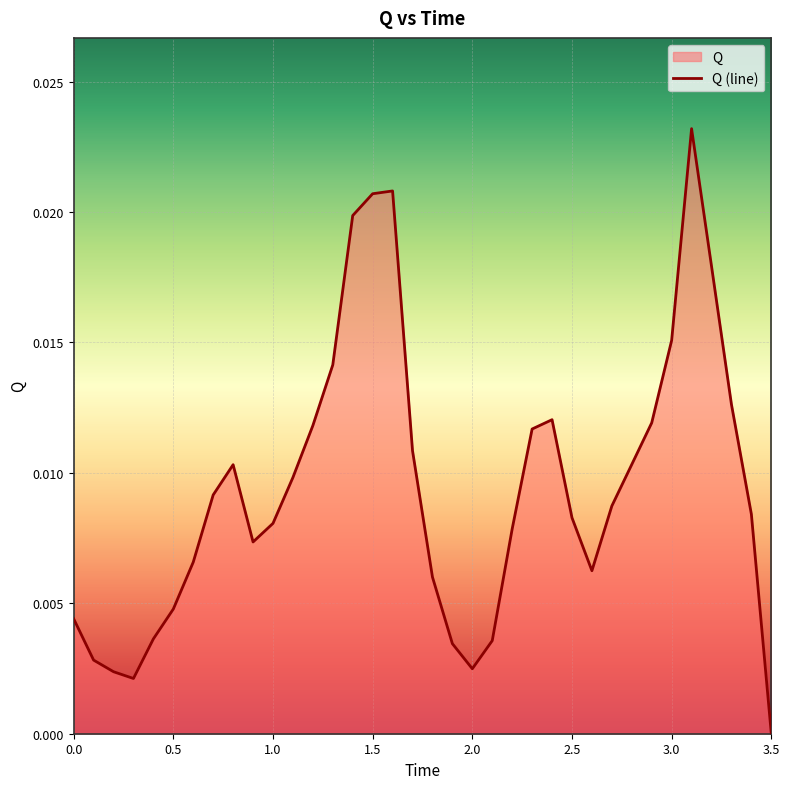

How many values are above zero?

35